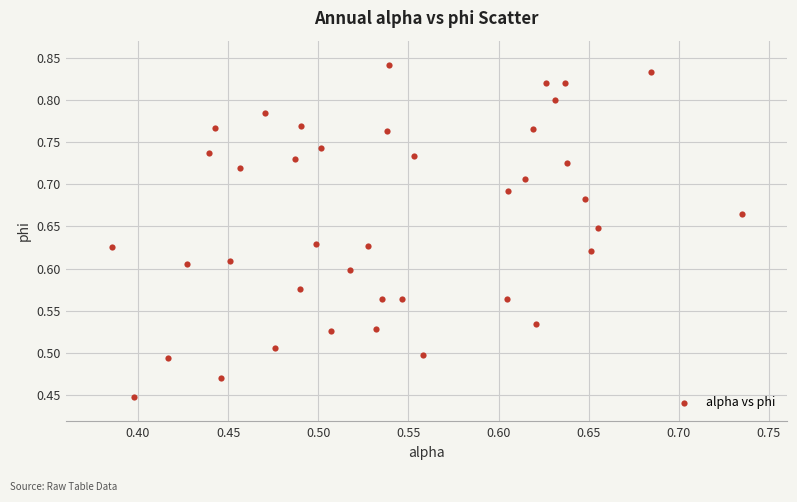

What is the range of X values (max minus min)?

0.3